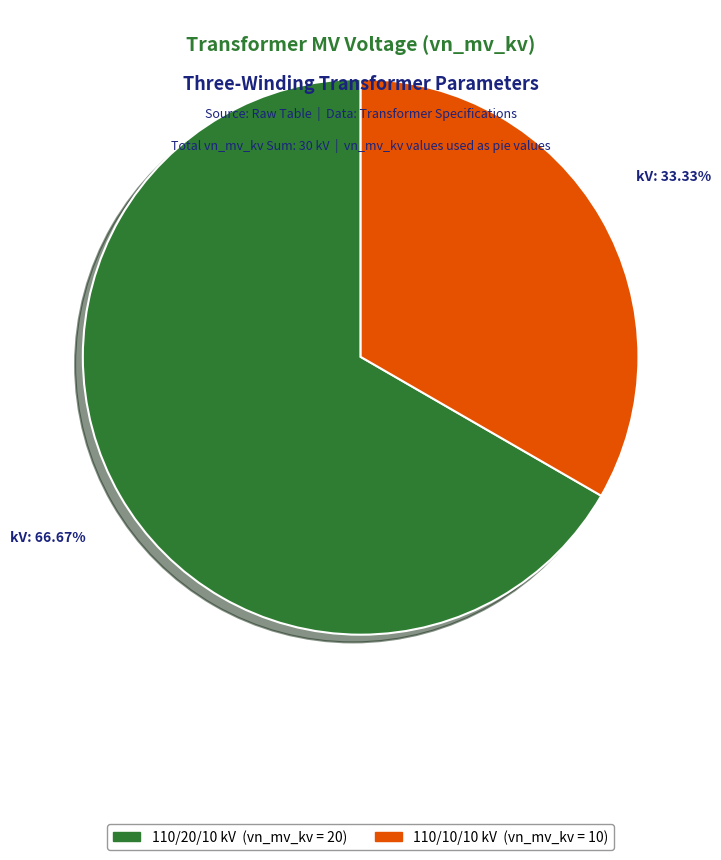

Is there any slice that represents more than half of the pie?

Yes